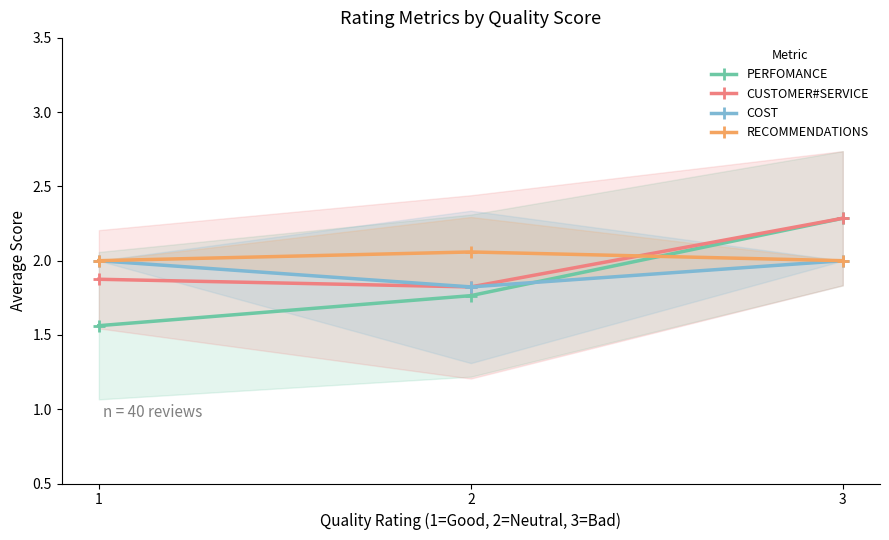

Reading left to right, transcribe all the data shown in this chart.

PERFOMANCE: 1=1.6	2=1.8	3=2.3
CUSTOMER#SERVICE: 1=1.9	2=1.8	3=2.3
COST: 1=2.0	2=1.8	3=2.0
RECOMMENDATIONS: 1=2.0	2=2.1	3=2.0